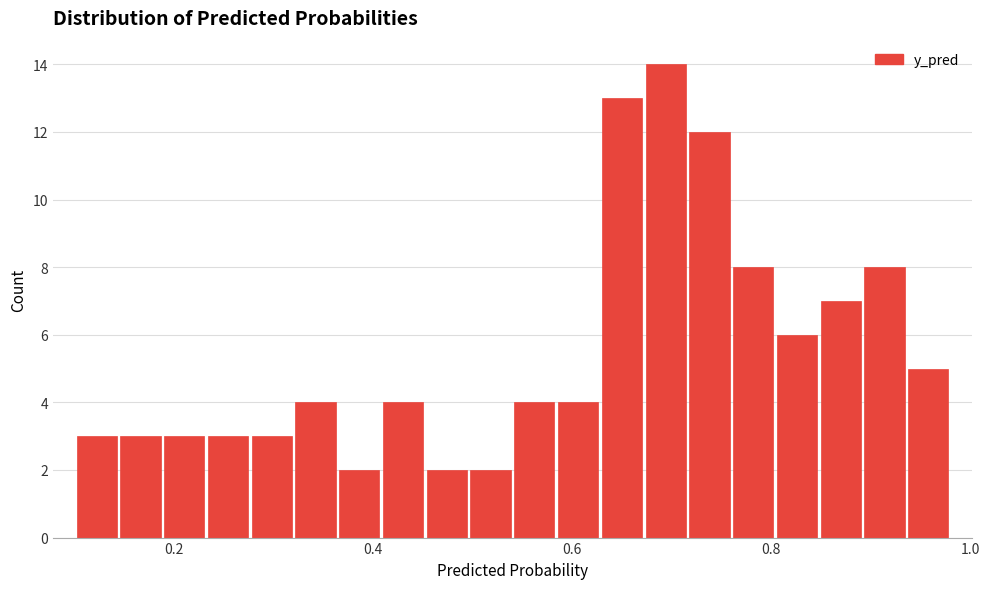

Around what value on the x-axis is the tallest bar? Give the approximate position of its centre, as read against the axis.

0.70